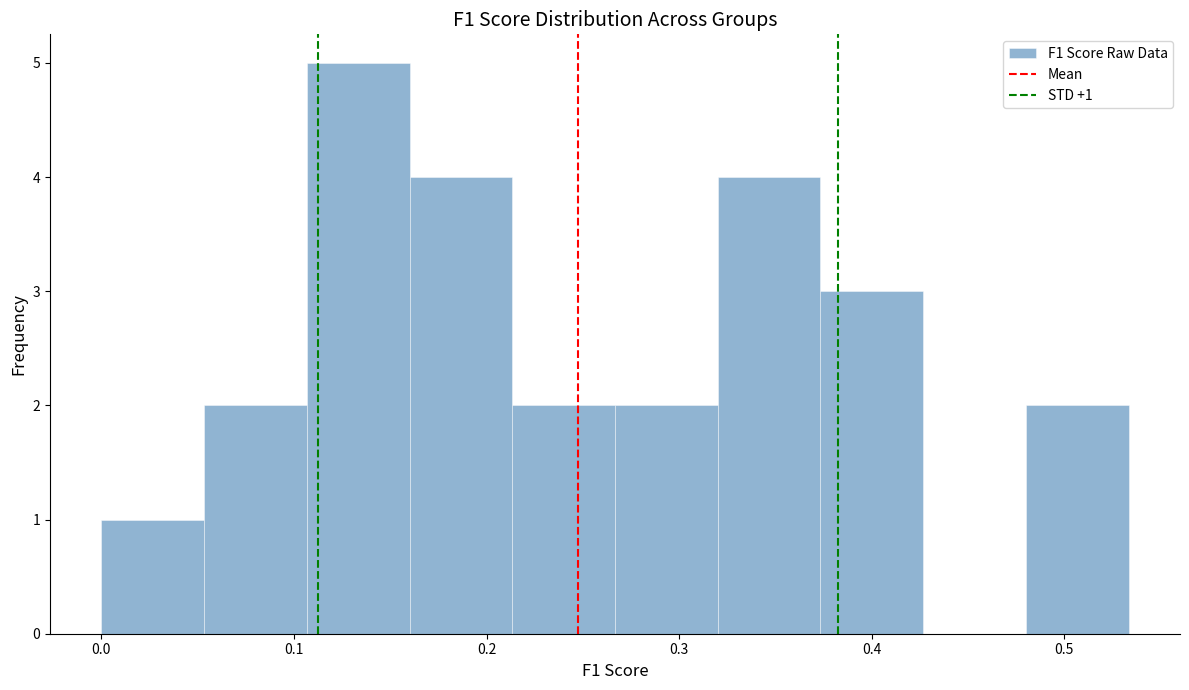

Which range on the x-axis has the tallest bar?

0.11 to 0.16